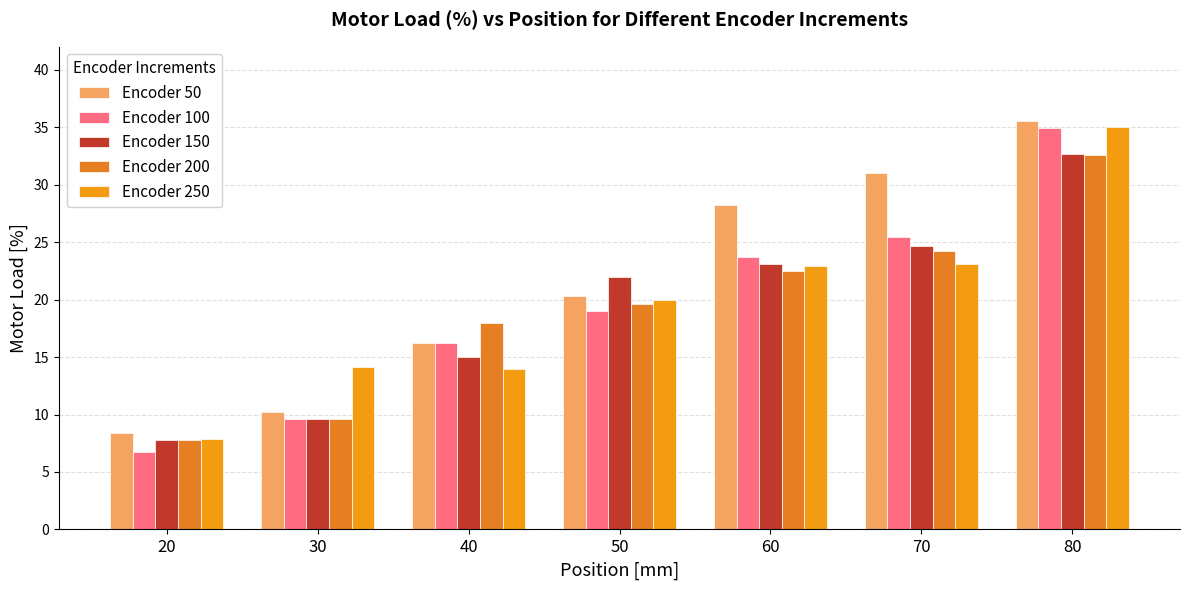

How many bars are there in each group?

5